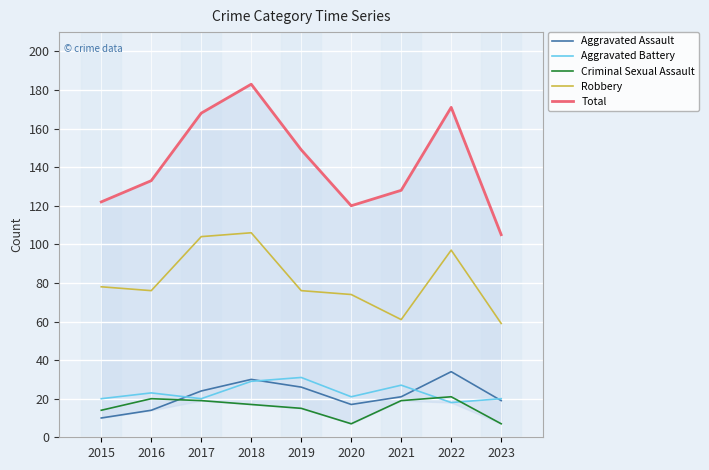

At which category does the chart reach its minimum across all series?

2020